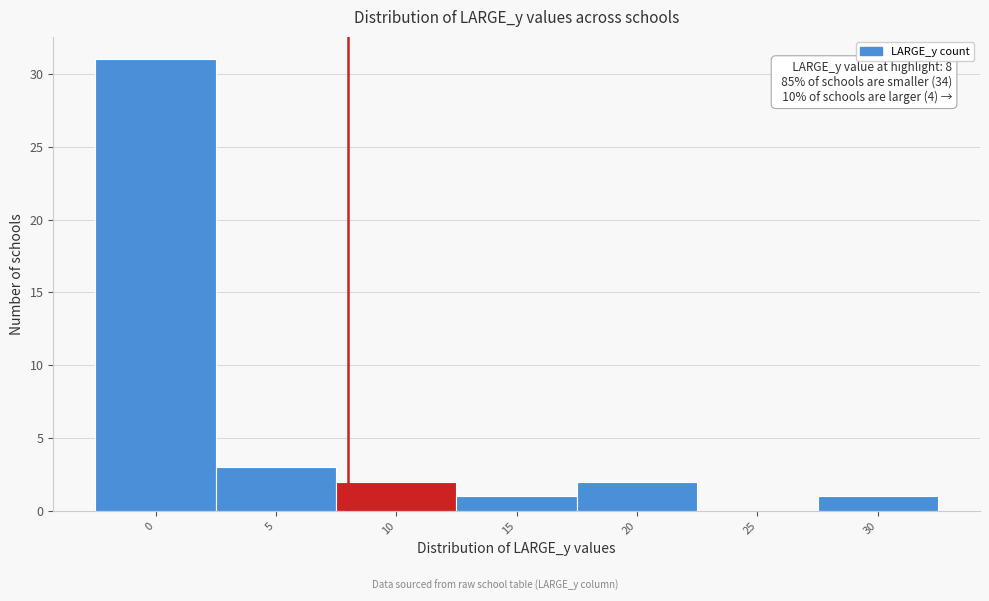

Over which range of the x-axis is the bar tallest?

-2.5 to 2.5